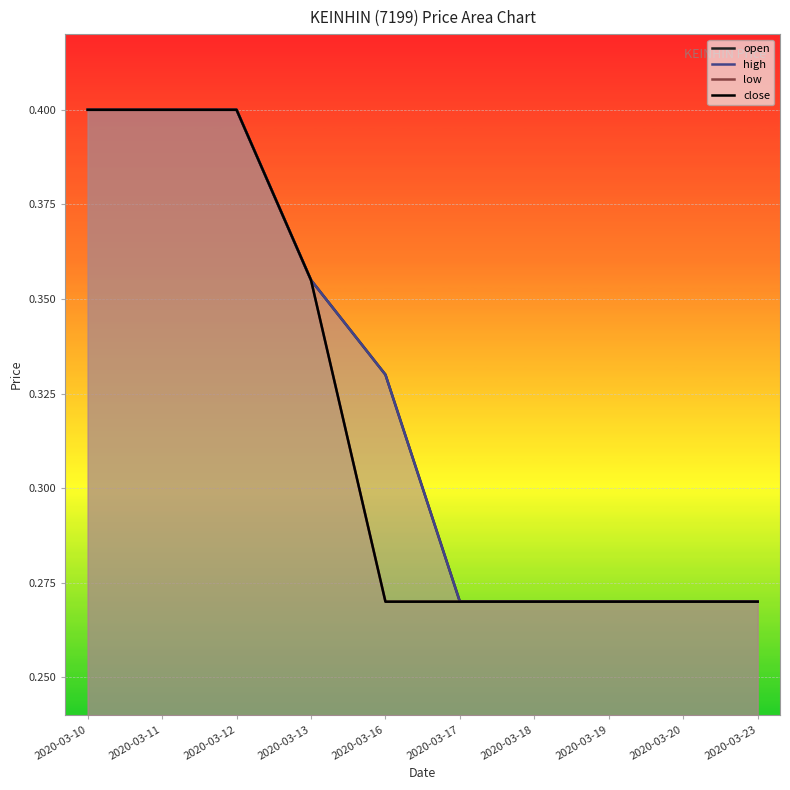

What is the difference between the second highest and second lowest values in the high series?

0.1